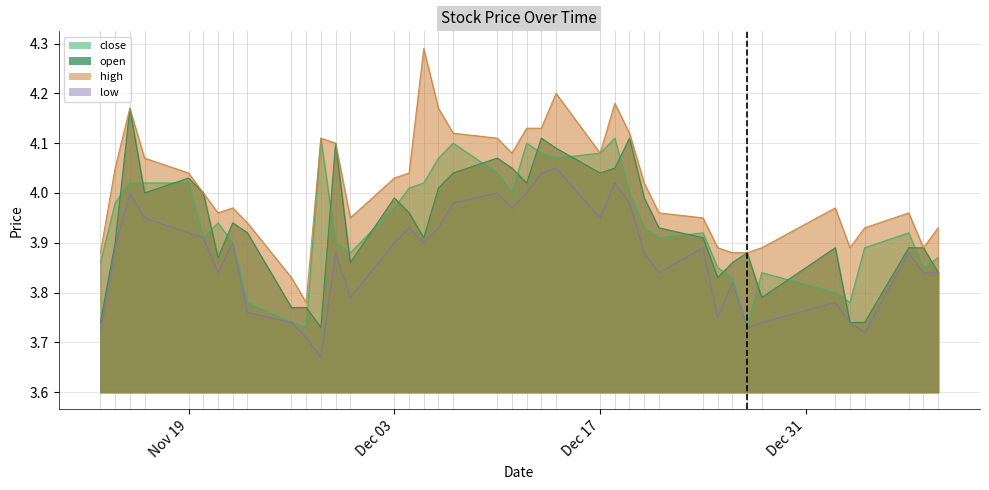

What is the maximum value for close?

4.1